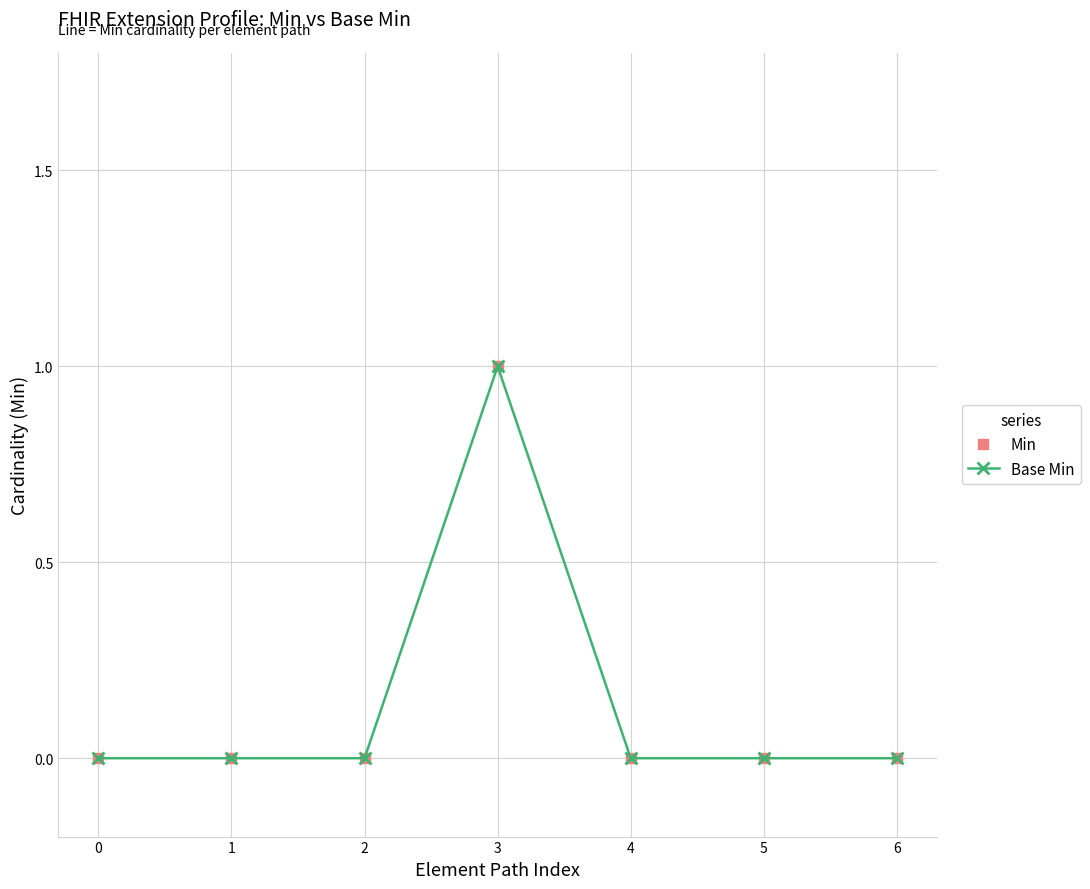

At which category is the sum across all series the highest?

3